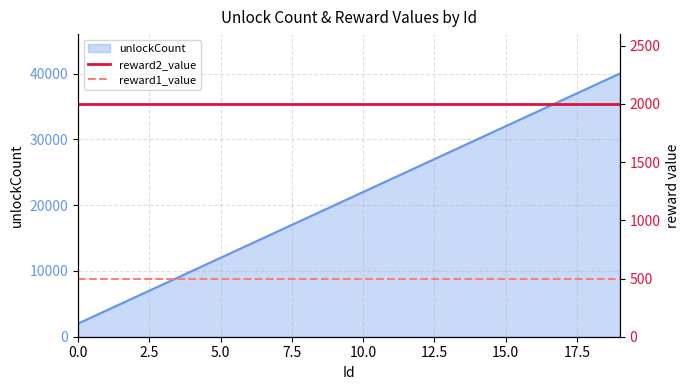

The value of reward1_value at 17 is 212. True or false?

False